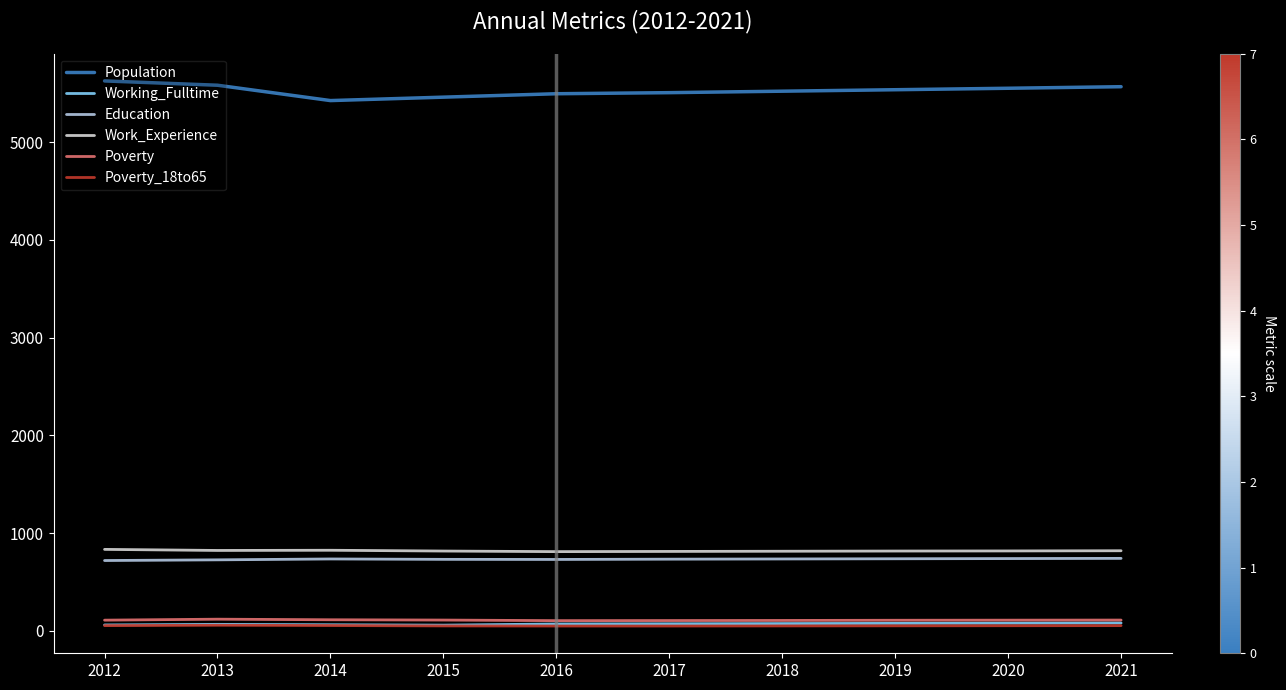

What is the difference between the highest and lowest values at 2019?

5484